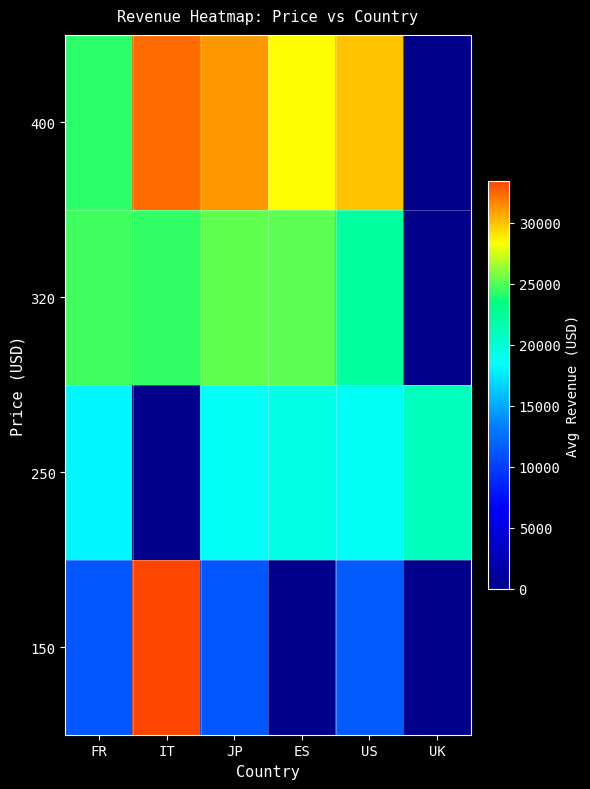

What is the spread (max minus min) of values at ES?

28400.0